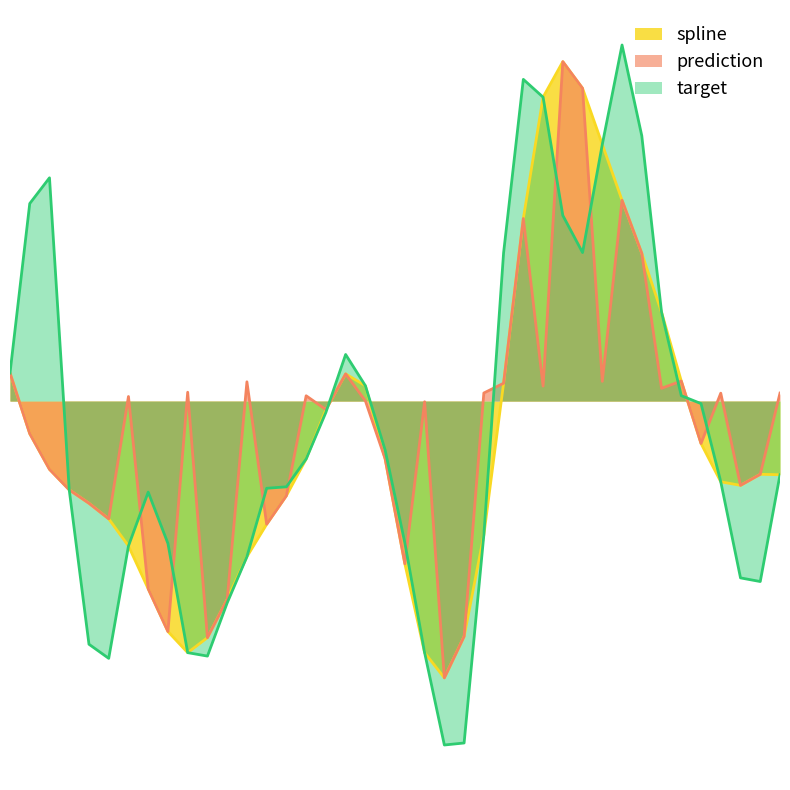

What is the sum of the spline values at 30 and 14?

492.8